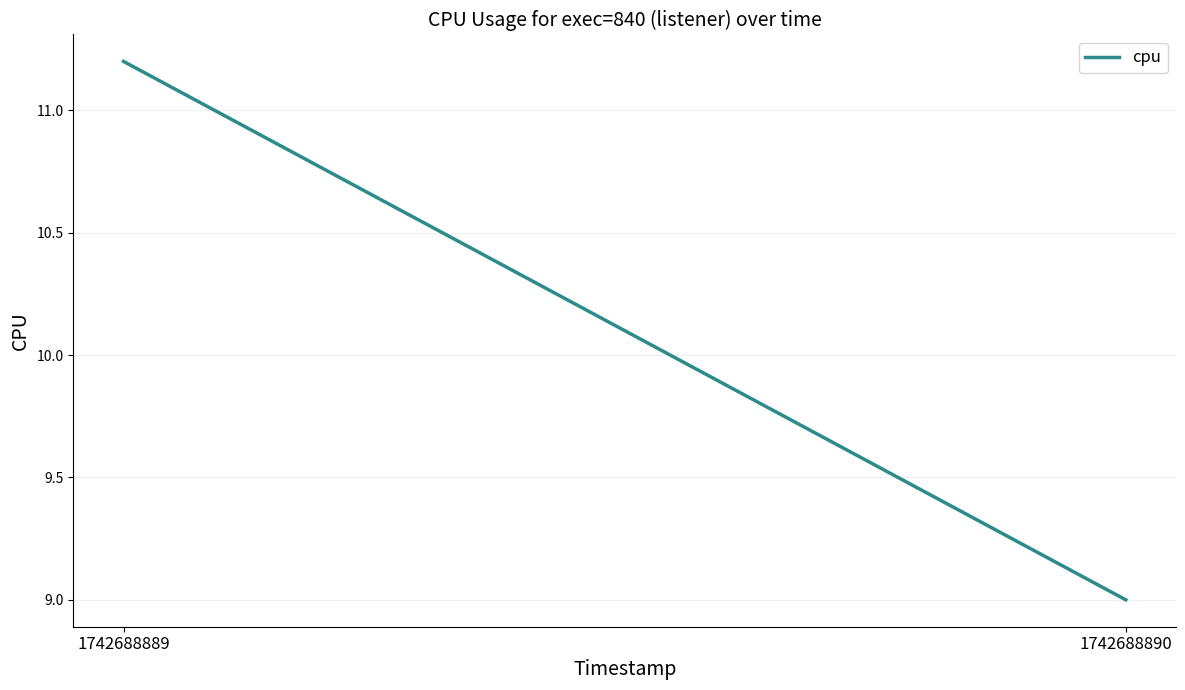

What is the change in value from 1742688889 to 1742688890?

-2.2